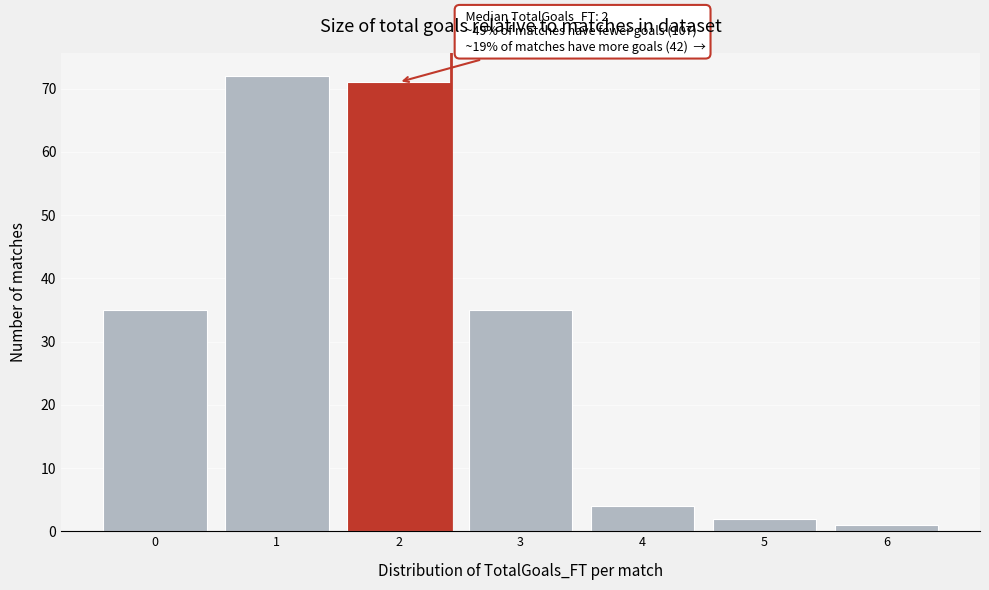

Reading left to right, extract all data points from this chart.

0=35	1=72	2=71	3=35	4=4	5=2	6=1